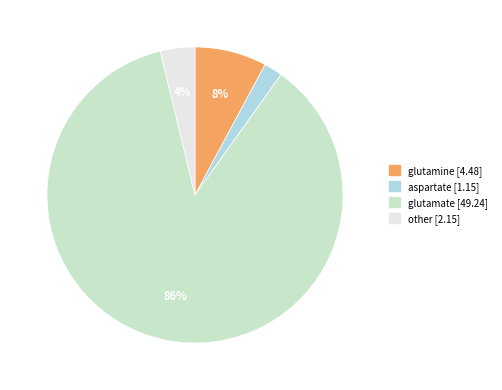

To the nearest percent, what is the average slice percentage?

25%